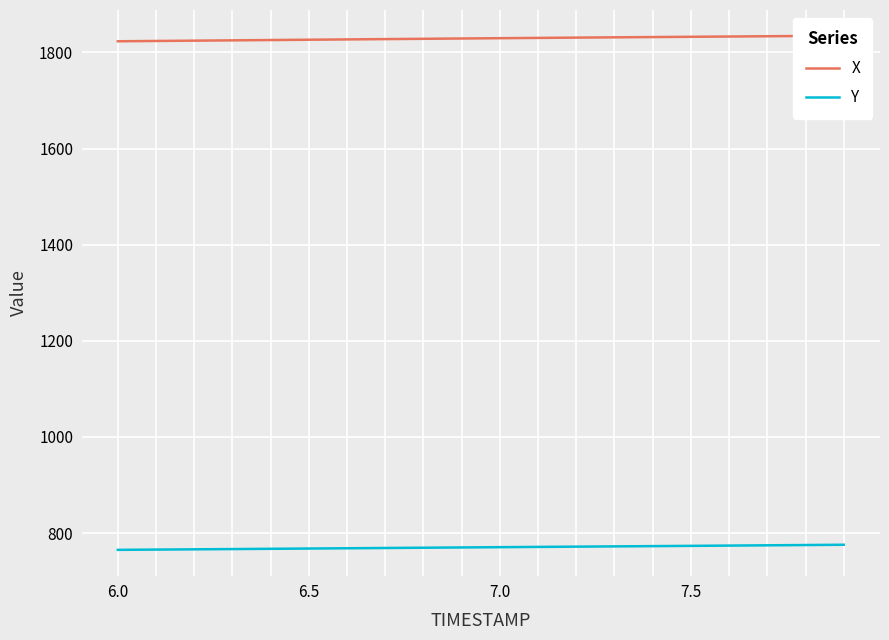

List the series in order of their overall mean, lowest first.

Y, X